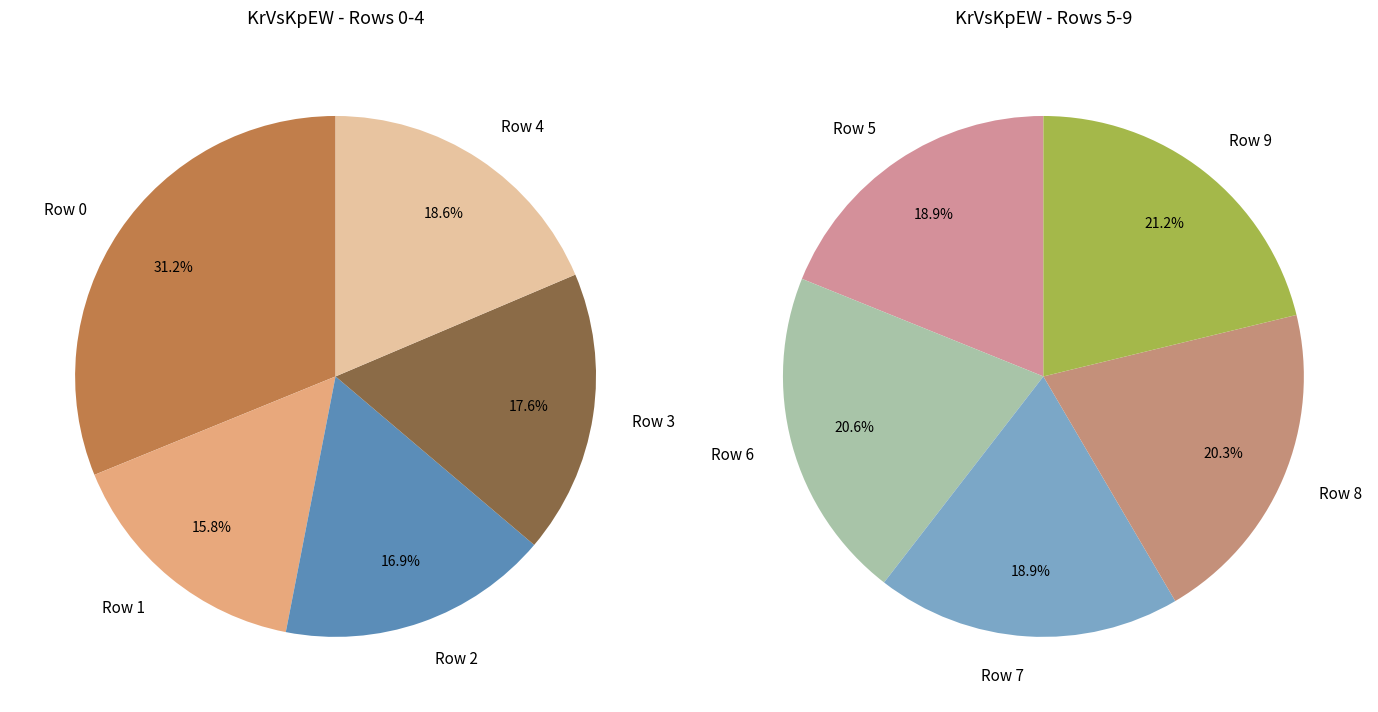

Rank the categories by value from highest to lowest.

0, 9, 6, 8, 7, 5, 4, 3, 2, 1